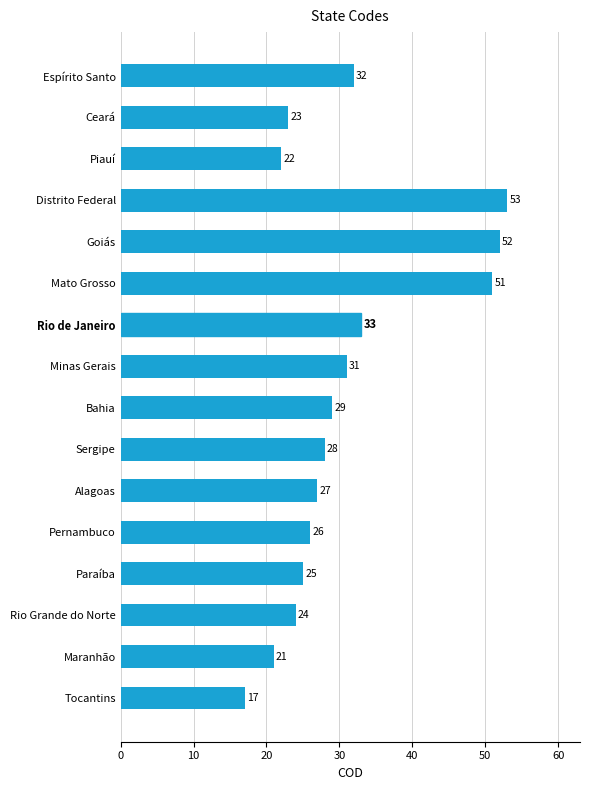

How many categories are shown in the chart?

16